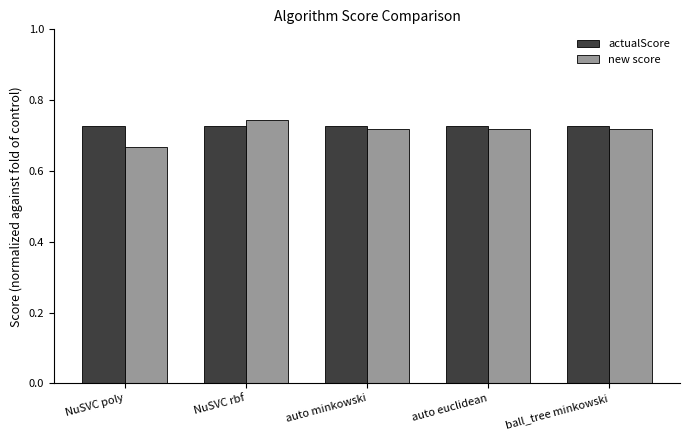

How many new score values are between 0 and 1?

5